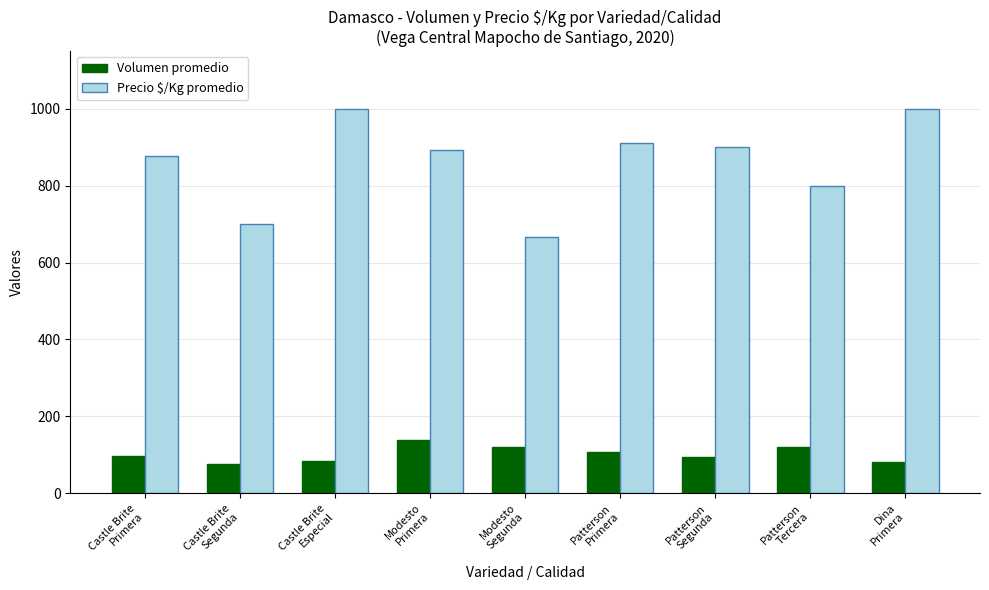

What is the spread (max minus min) of values at Modesto
Segunda?

547.0